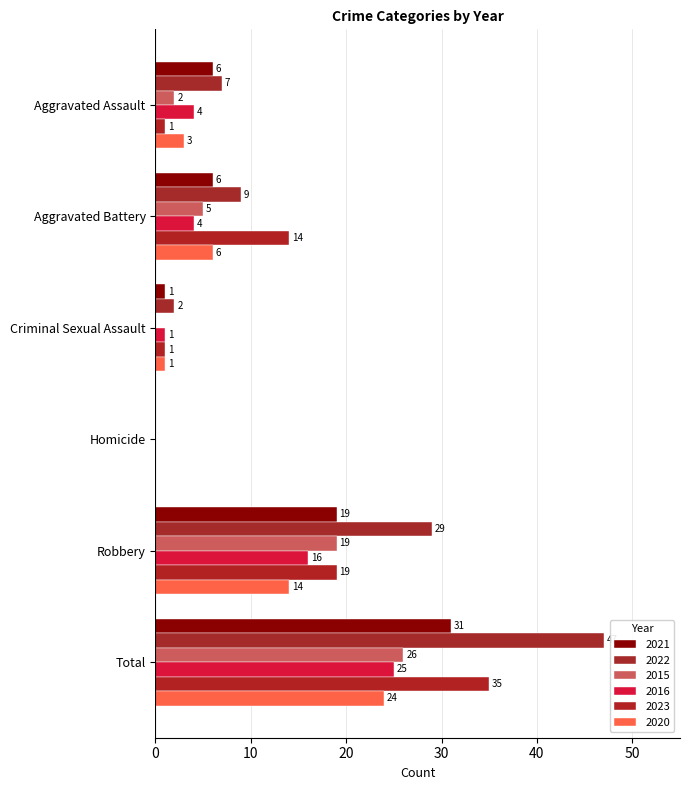

At which category is the sum across all series the highest?

Total